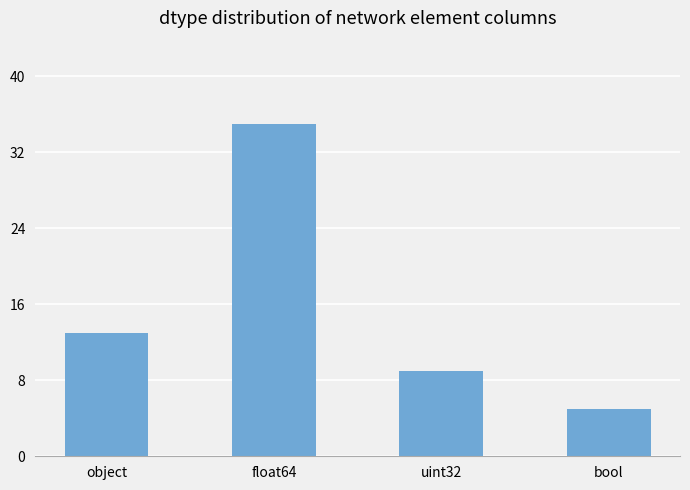

What is the label of the 1st bar from the left?

object